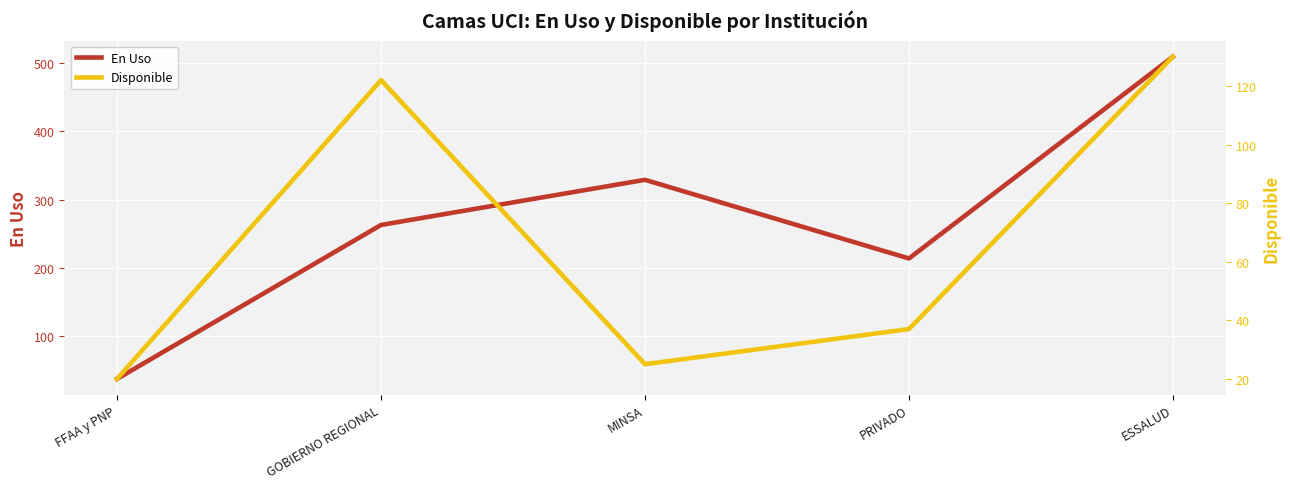

What value does the En Uso series have at PRIVADO?

214